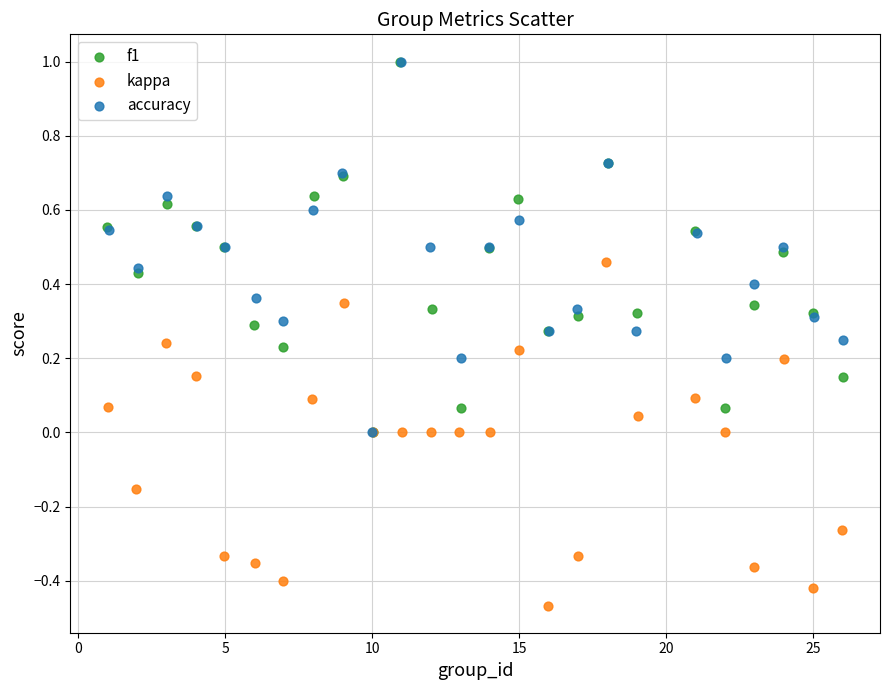

Which series contains the lowest Y value?

kappa